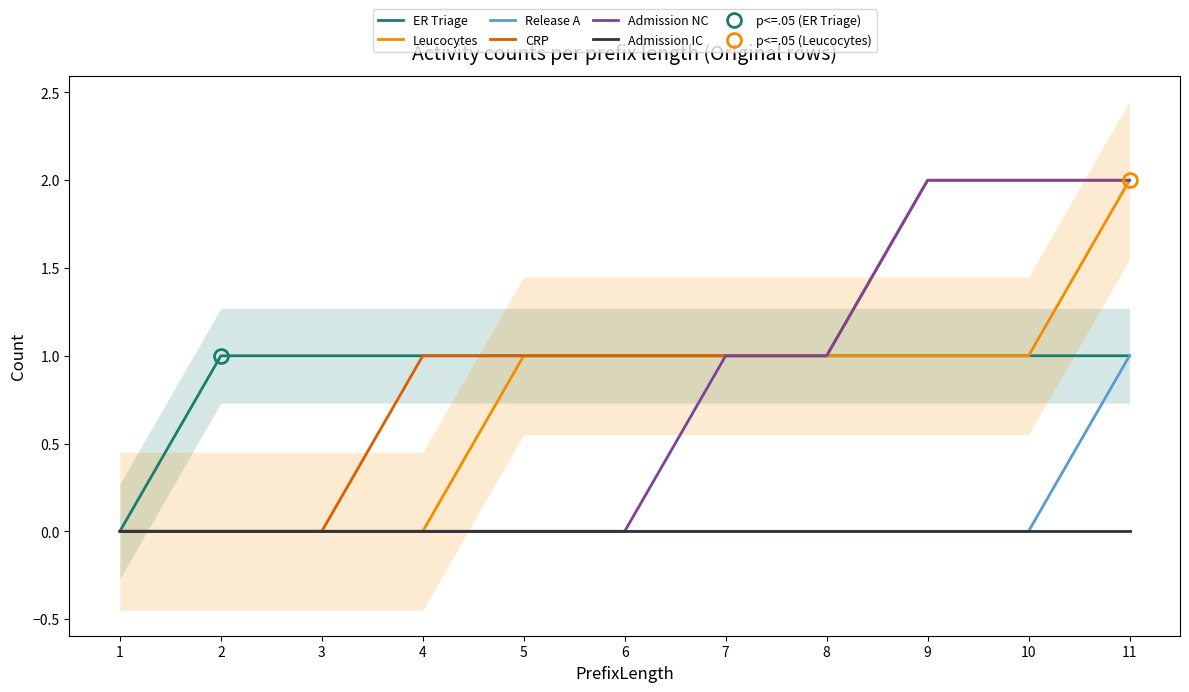

At which category is the sum across all series the highest?

11